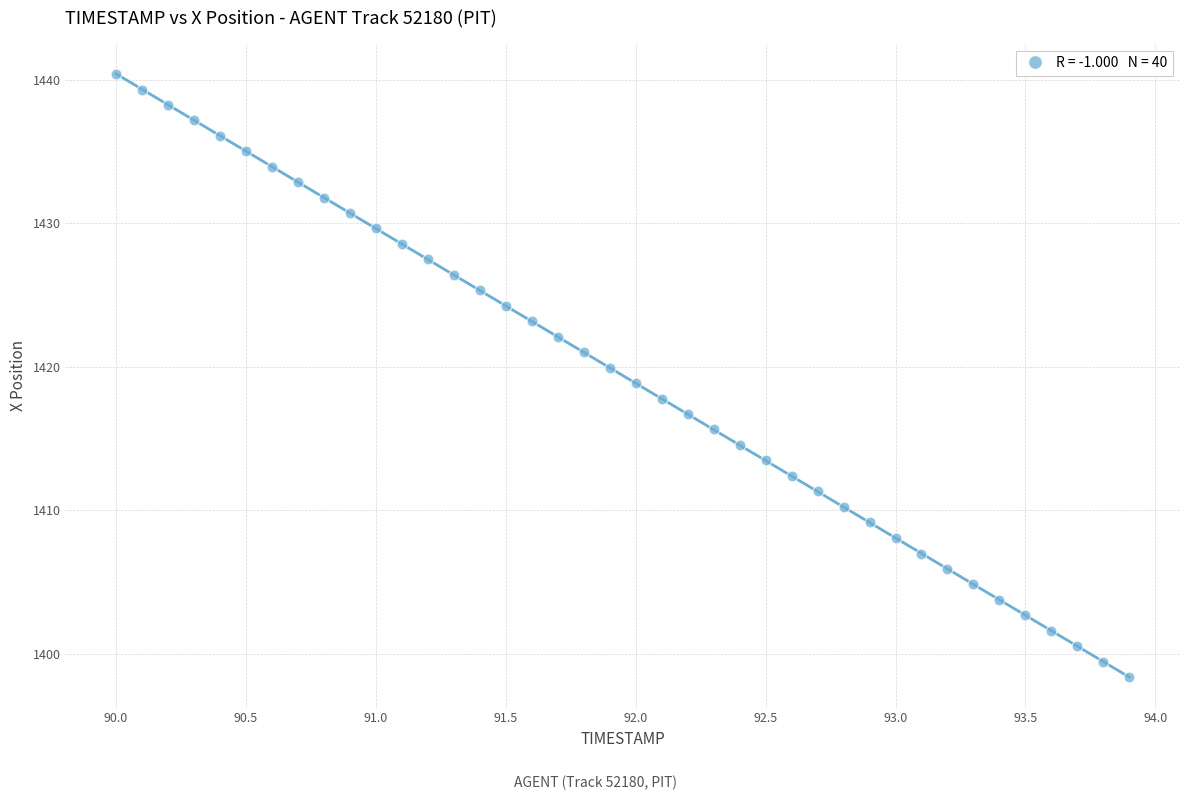

What is the range of Y values (max minus min)?

42.0